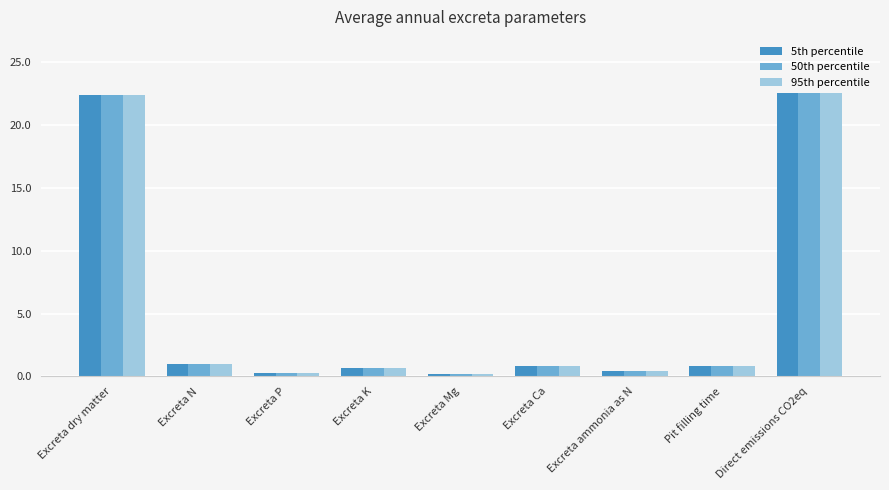

What is the sum of the 50th percentile values at Pit filling time and Excreta Ca?

1.6